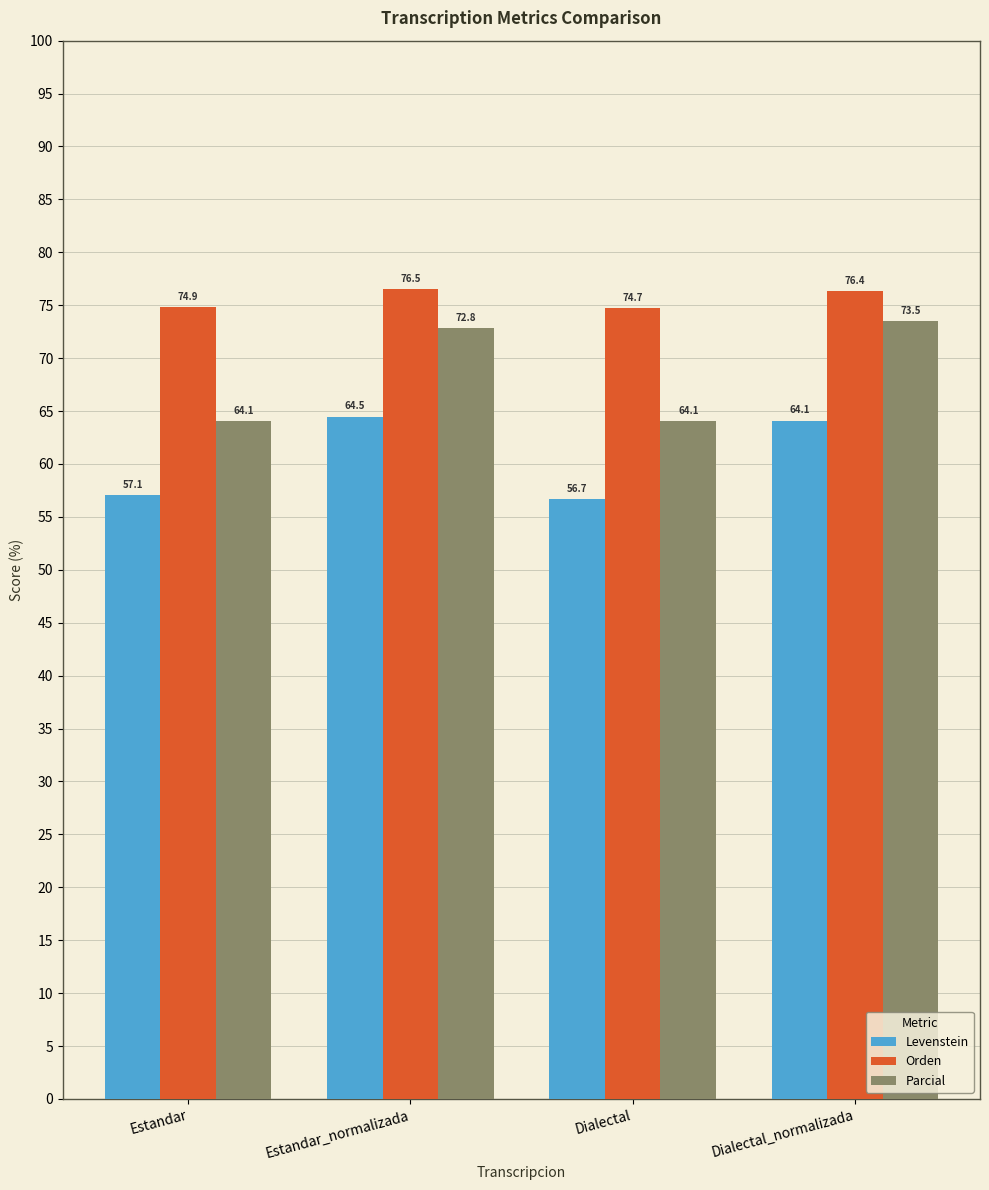

What value does the Orden series have at Estandar?

74.9